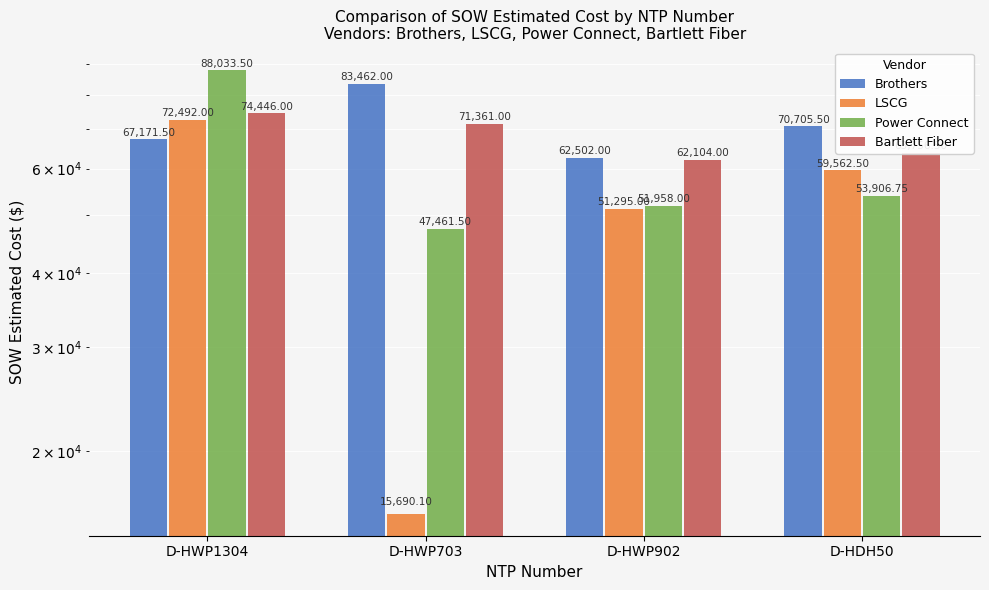

Reading left to right, list all the values displayed in this chart.

Brothers: D-HWP1304=67171.5	D-HWP703=83462.0	D-HWP902=62502.0	D-HDH50=70705.5
LSCG: D-HWP1304=72492.0	D-HWP703=15690.1	D-HWP902=51295.0	D-HDH50=59562.5
Power Connect: D-HWP1304=88033.5	D-HWP703=47461.5	D-HWP902=51958.0	D-HDH50=53906.8
Bartlett Fiber: D-HWP1304=74446.0	D-HWP703=71361.0	D-HWP902=62104.0	D-HDH50=63756.5